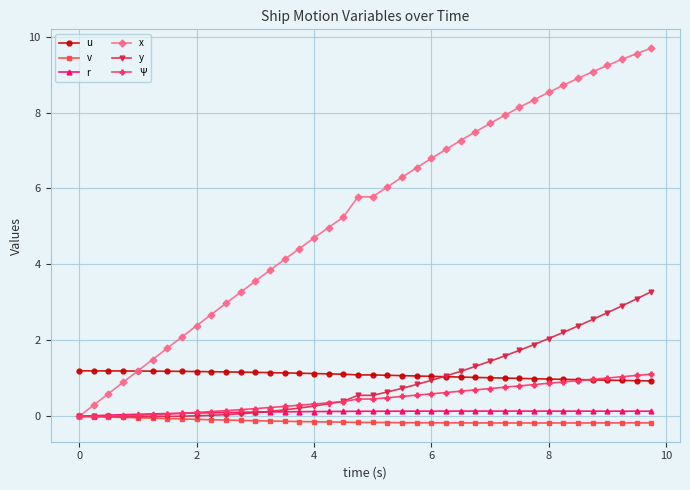

Which series has the widest spread of values?

x